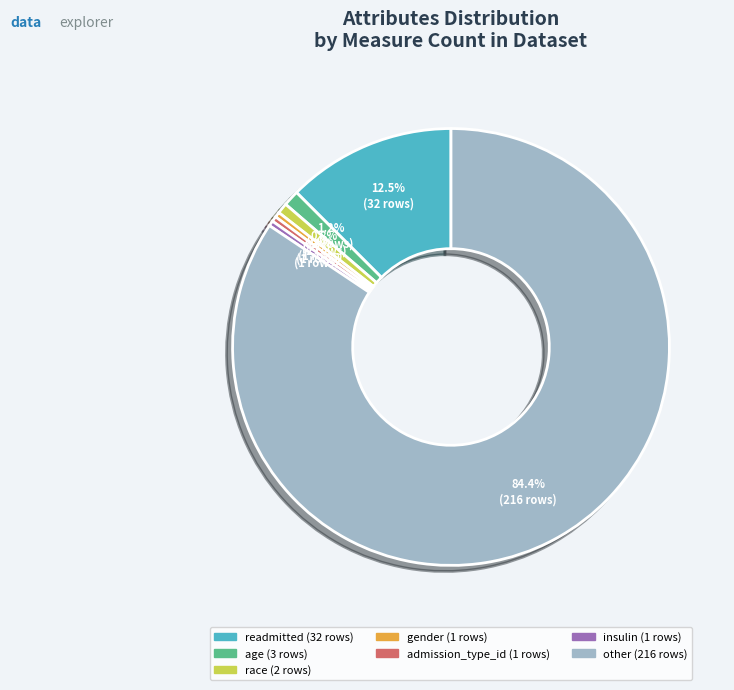

Does any single category account for the majority?

Yes